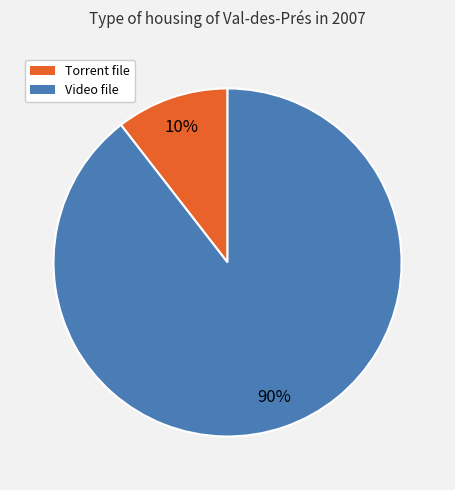

Is there a majority slice in this chart?

Yes